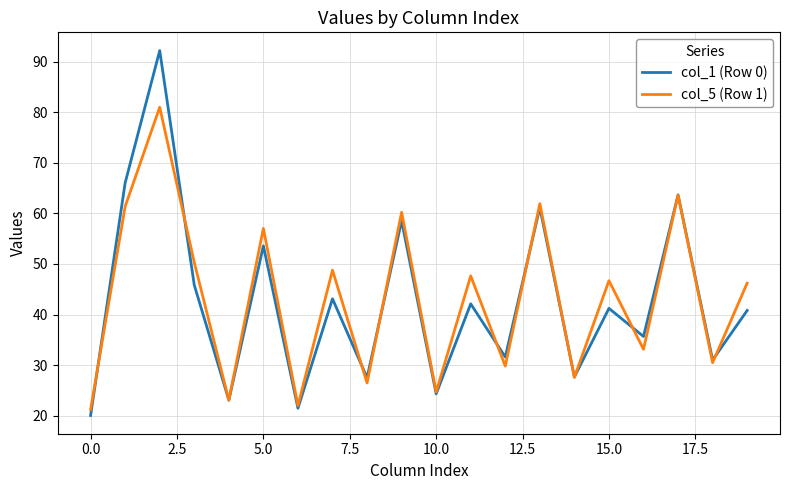

True or false: col_5 (Row 1) and col_1 (Row 0) cross at least once.

True